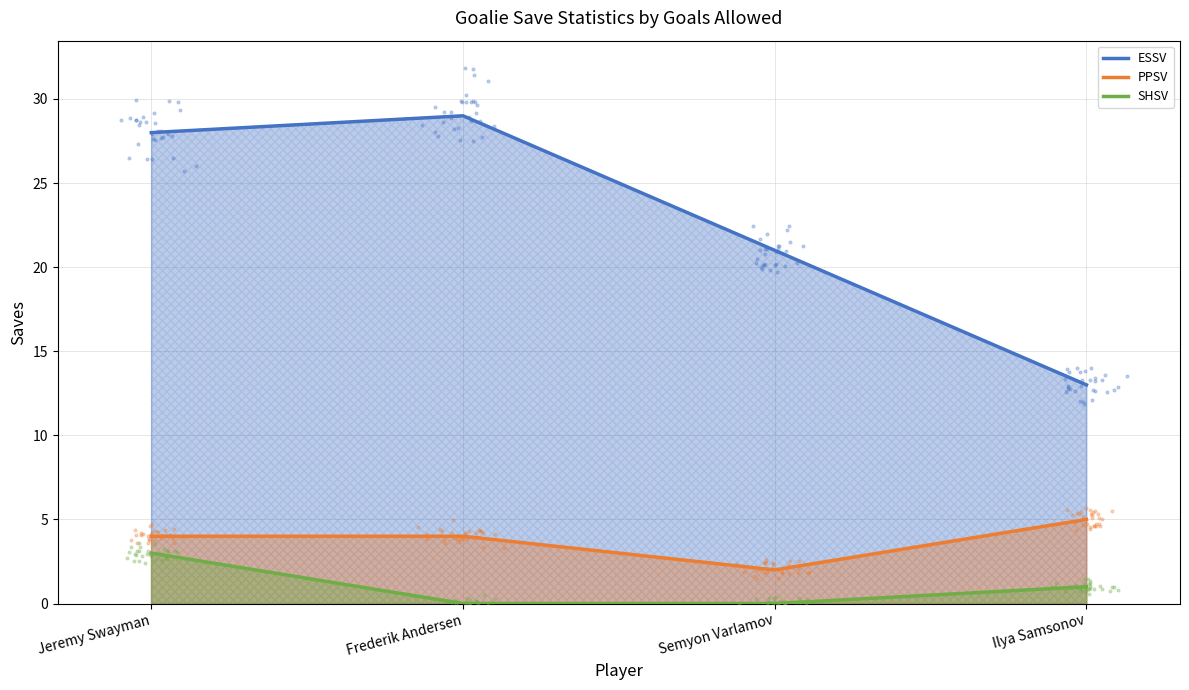

Which series has the largest total across all categories?

ESSV